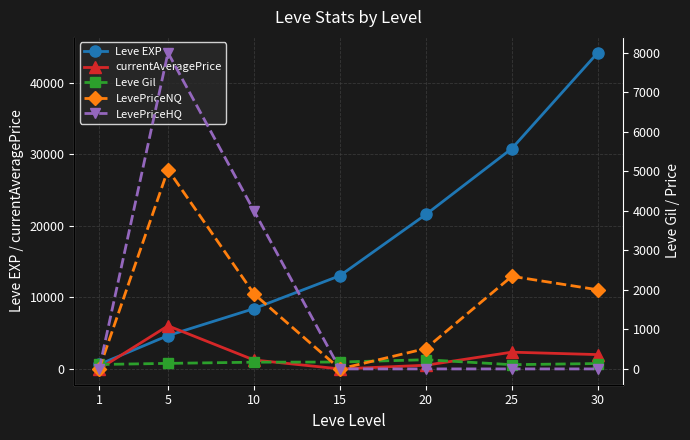

True or false: currentAveragePrice and LevePriceHQ cross at least once.

False